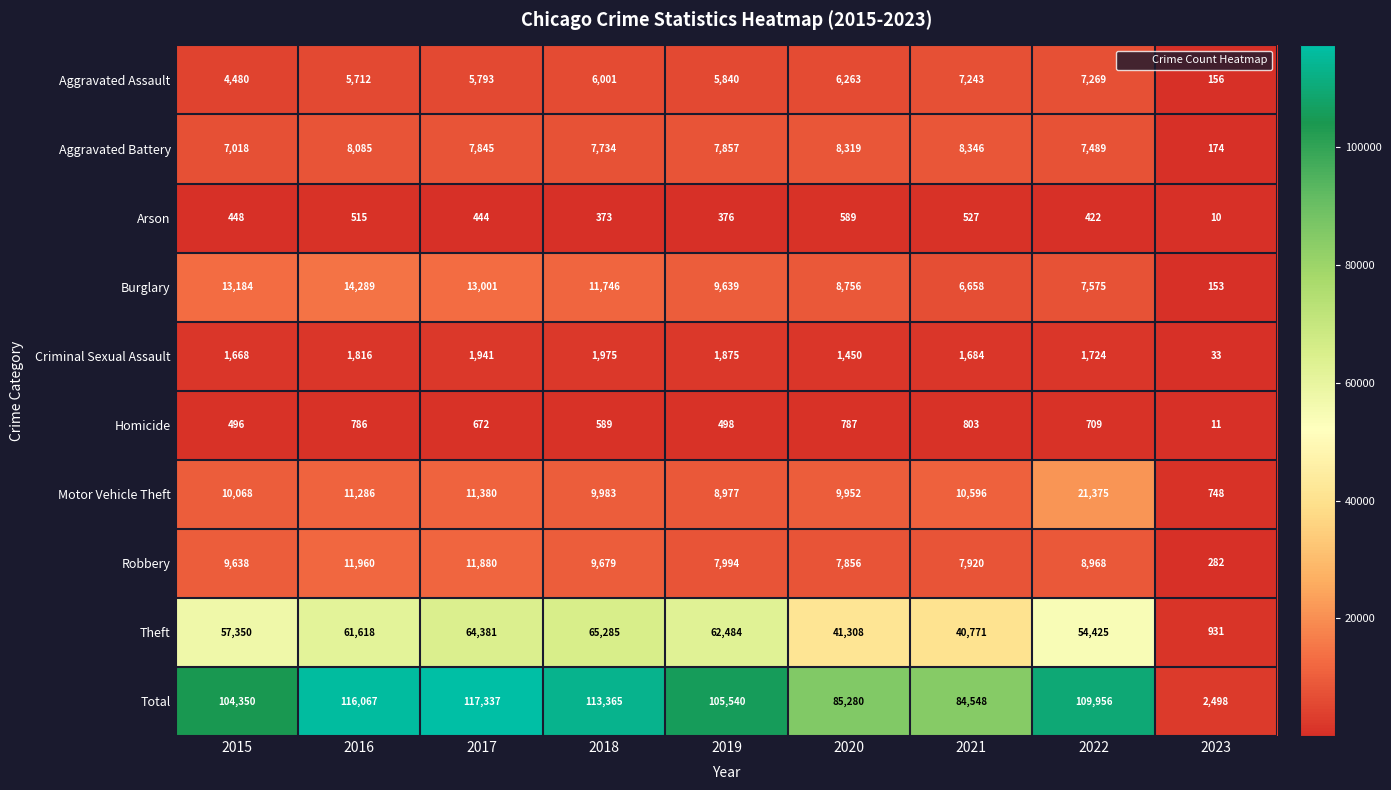

Which series has the widest spread of values?

Total